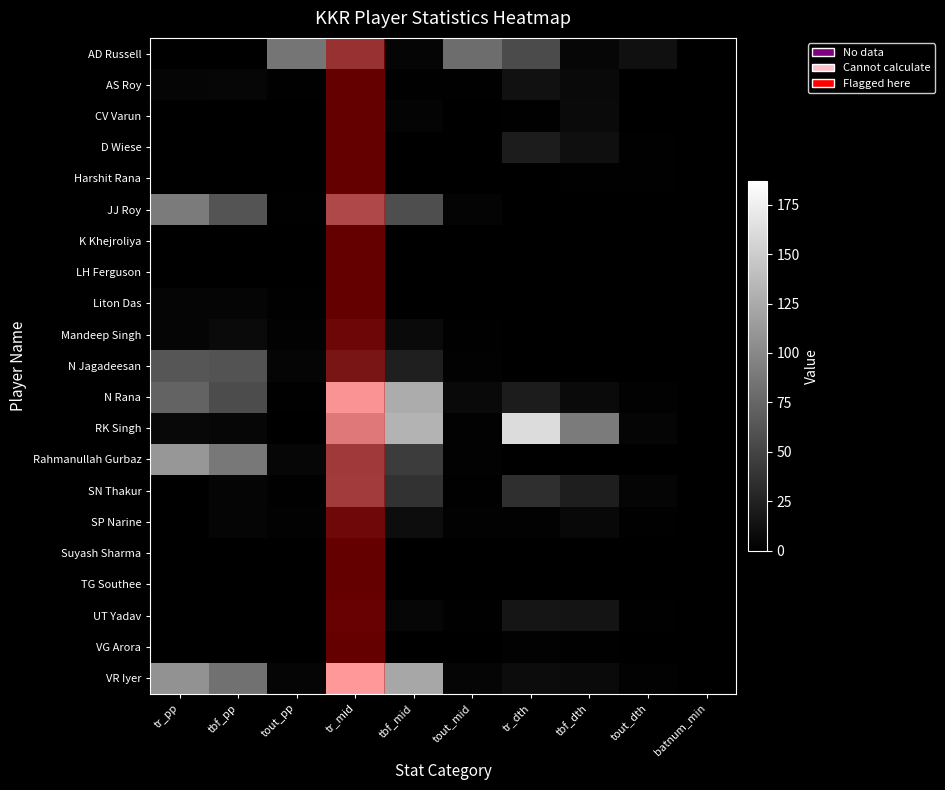

Reading left to right, list all the values displayed in this chart.

AD Russell: tr_pp=0	tbf_pp=0	tout_pp=86	tr_mid=62	tbf_mid=4	tout_mid=80	tr_dth=55	tbf_dth=5	tout_dth=12	batnum_min=0
AS Roy: tr_pp=4	tbf_pp=5	tout_pp=1	tr_mid=0	tbf_mid=1	tout_mid=1	tr_dth=13	tbf_dth=7	tout_dth=0	batnum_min=0
CV Varun: tr_pp=0	tbf_pp=0	tout_pp=0	tr_mid=0	tbf_mid=3	tout_mid=0	tr_dth=1	tbf_dth=8	tout_dth=0	batnum_min=0
D Wiese: tr_pp=0	tbf_pp=0	tout_pp=0	tr_mid=0	tbf_mid=0	tout_mid=0	tr_dth=21	tbf_dth=11	tout_dth=1	batnum_min=0
Harshit Rana: tr_pp=0	tbf_pp=0	tout_pp=0	tr_mid=0	tbf_mid=0	tout_mid=0	tr_dth=0	tbf_dth=1	tout_dth=1	batnum_min=0
JJ Roy: tr_pp=90	tbf_pp=62	tout_pp=1	tr_mid=90	tbf_mid=57	tout_mid=3	tr_dth=0	tbf_dth=0	tout_dth=0	batnum_min=0
K Khejroliya: tr_pp=0	tbf_pp=0	tout_pp=0	tr_mid=0	tbf_mid=0	tout_mid=0	tr_dth=0	tbf_dth=0	tout_dth=0	batnum_min=0
LH Ferguson: tr_pp=0	tbf_pp=0	tout_pp=0	tr_mid=0	tbf_mid=0	tout_mid=0	tr_dth=0	tbf_dth=0	tout_dth=0	batnum_min=0
Liton Das: tr_pp=4	tbf_pp=4	tout_pp=1	tr_mid=0	tbf_mid=0	tout_mid=0	tr_dth=0	tbf_dth=0	tout_dth=0	batnum_min=0
Mandeep Singh: tr_pp=4	tbf_pp=8	tout_pp=2	tr_mid=10	tbf_mid=8	tout_mid=1	tr_dth=0	tbf_dth=0	tout_dth=0	batnum_min=0
N Jagadeesan: tr_pp=63	tbf_pp=61	tout_pp=4	tr_mid=26	tbf_mid=23	tout_mid=2	tr_dth=0	tbf_dth=0	tout_dth=0	batnum_min=0
N Rana: tr_pp=73	tbf_pp=56	tout_pp=1	tr_mid=181	tbf_mid=126	tout_mid=7	tr_dth=21	tbf_dth=8	tout_dth=2	batnum_min=0
RK Singh: tr_pp=6	tbf_pp=5	tout_pp=0	tr_mid=149	tbf_mid=131	tout_mid=2	tr_dth=161	tbf_dth=90	tout_dth=4	batnum_min=0
Rahmanullah Gurbaz: tr_pp=111	tbf_pp=88	tout_pp=5	tr_mid=72	tbf_mid=44	tout_mid=2	tr_dth=0	tbf_dth=0	tout_dth=0	batnum_min=0
SN Thakur: tr_pp=0	tbf_pp=4	tout_pp=1	tr_mid=74	tbf_mid=37	tout_mid=1	tr_dth=35	tbf_dth=22	tout_dth=4	batnum_min=0
SP Narine: tr_pp=0	tbf_pp=4	tout_pp=2	tr_mid=12	tbf_mid=10	tout_mid=2	tr_dth=2	tbf_dth=6	tout_dth=1	batnum_min=0
Suyash Sharma: tr_pp=0	tbf_pp=0	tout_pp=0	tr_mid=0	tbf_mid=0	tout_mid=0	tr_dth=0	tbf_dth=0	tout_dth=0	batnum_min=0
TG Southee: tr_pp=0	tbf_pp=0	tout_pp=0	tr_mid=0	tbf_mid=0	tout_mid=0	tr_dth=0	tbf_dth=0	tout_dth=0	batnum_min=0
UT Yadav: tr_pp=0	tbf_pp=0	tout_pp=0	tr_mid=3	tbf_mid=5	tout_mid=1	tr_dth=16	tbf_dth=15	tout_dth=1	batnum_min=0
VG Arora: tr_pp=0	tbf_pp=0	tout_pp=0	tr_mid=0	tbf_mid=0	tout_mid=0	tr_dth=2	tbf_dth=1	tout_dth=0	batnum_min=0
VR Iyer: tr_pp=107	tbf_pp=83	tout_pp=4	tr_mid=187	tbf_mid=122	tout_mid=4	tr_dth=9	tbf_dth=8	tout_dth=2	batnum_min=0